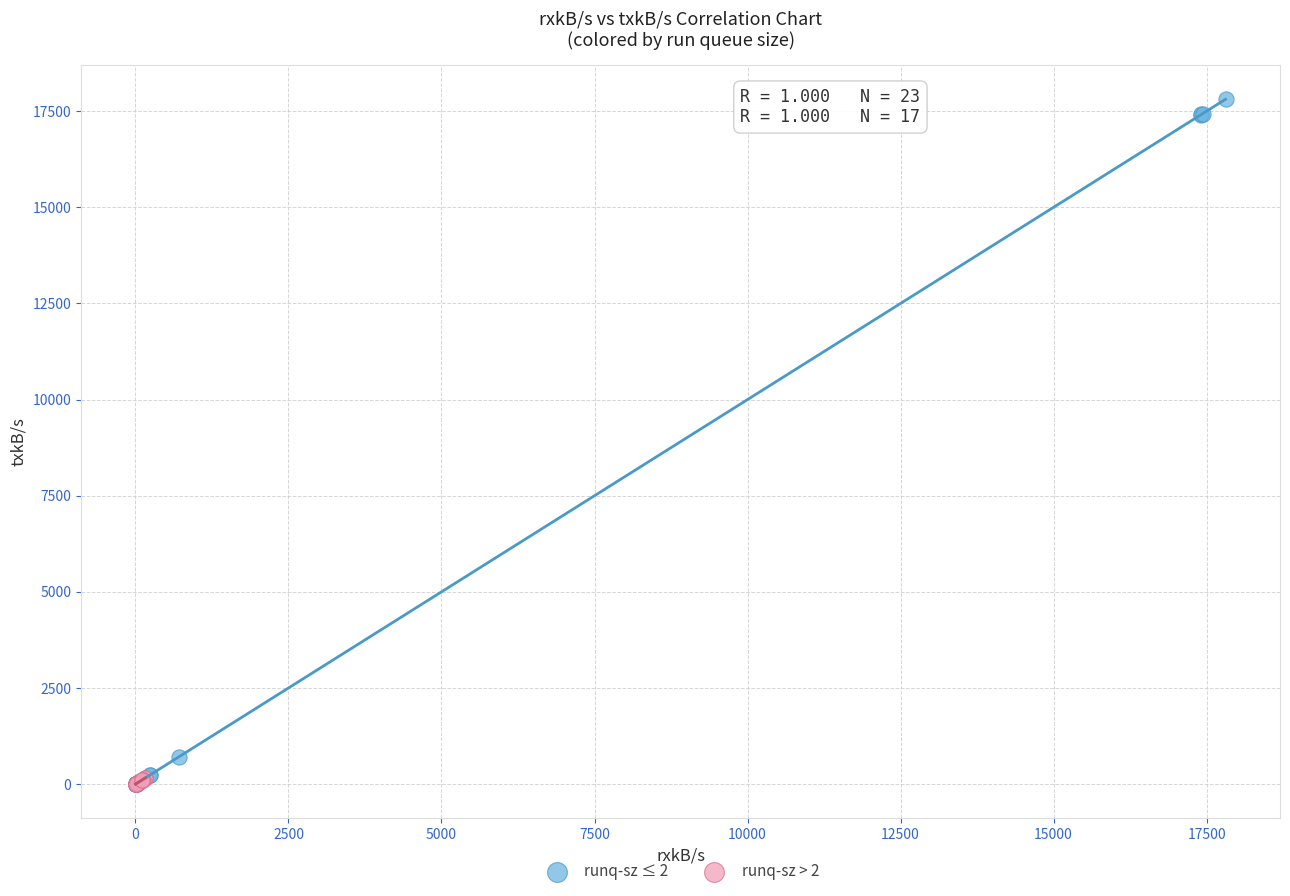

Which series has the largest Y range (max minus min)?

runq-sz ≤ 2